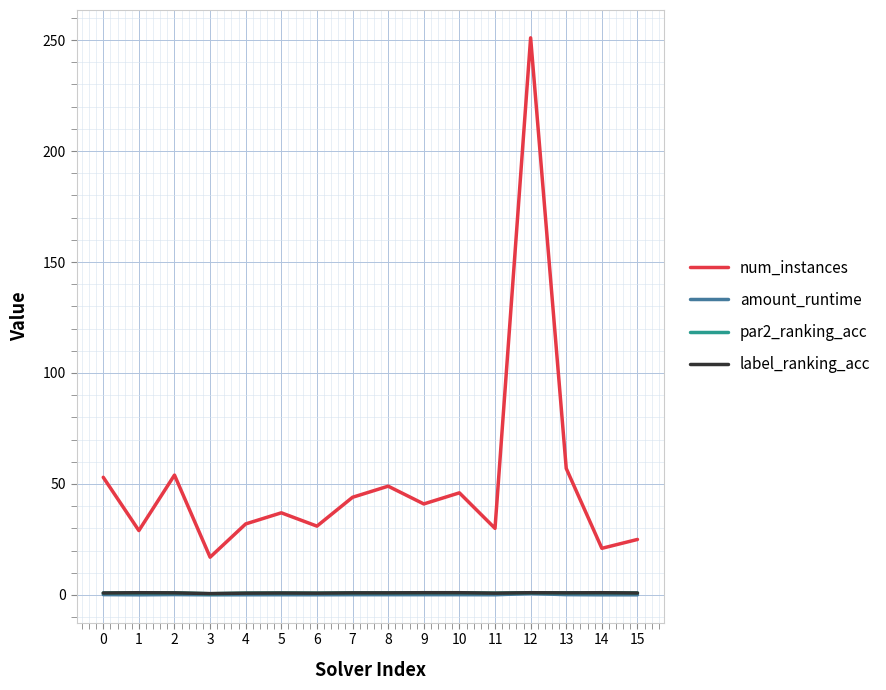

True or false: label_ranking_acc and num_instances cross at least once.

False